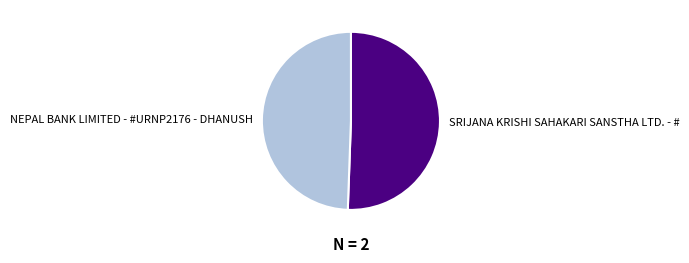

Combined, do SRIJANA KRISHI SAHAKARI SANSTHA LTD. - # and NEPAL BANK LIMITED - #URNP2176 - DHANUSH account for over 50%?

Yes